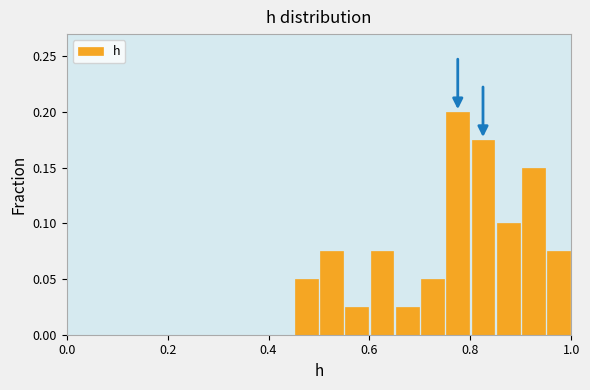

Read against the x-axis, roughly where is the centre of the tallest bar?

0.78